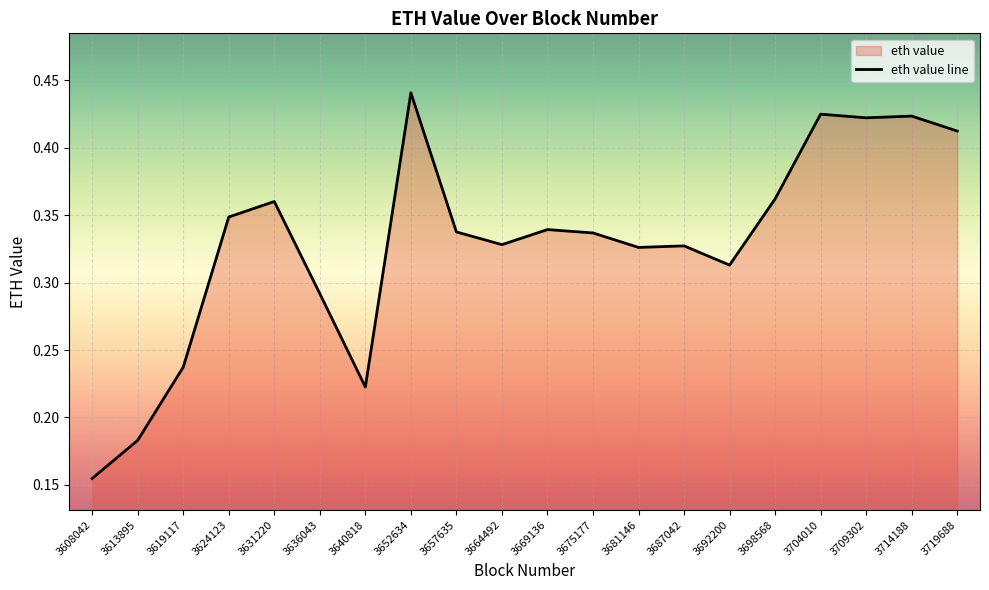

What is the value of the 19th point from the left?

0.4